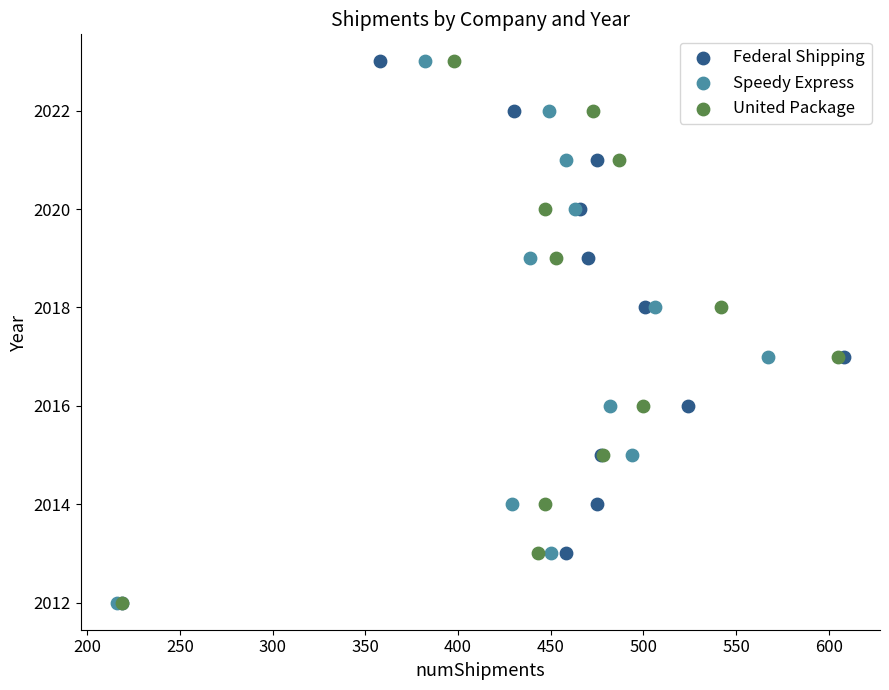

What are all the series names shown in the legend?

Federal Shipping, Speedy Express, United Package